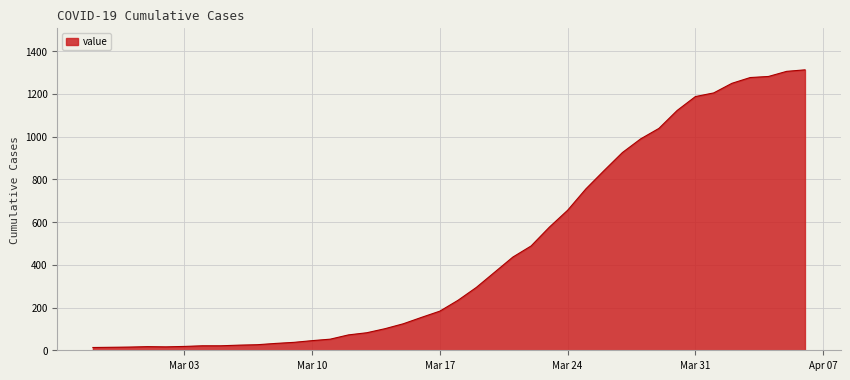

What is the difference between the maximum and minimum values?

1299